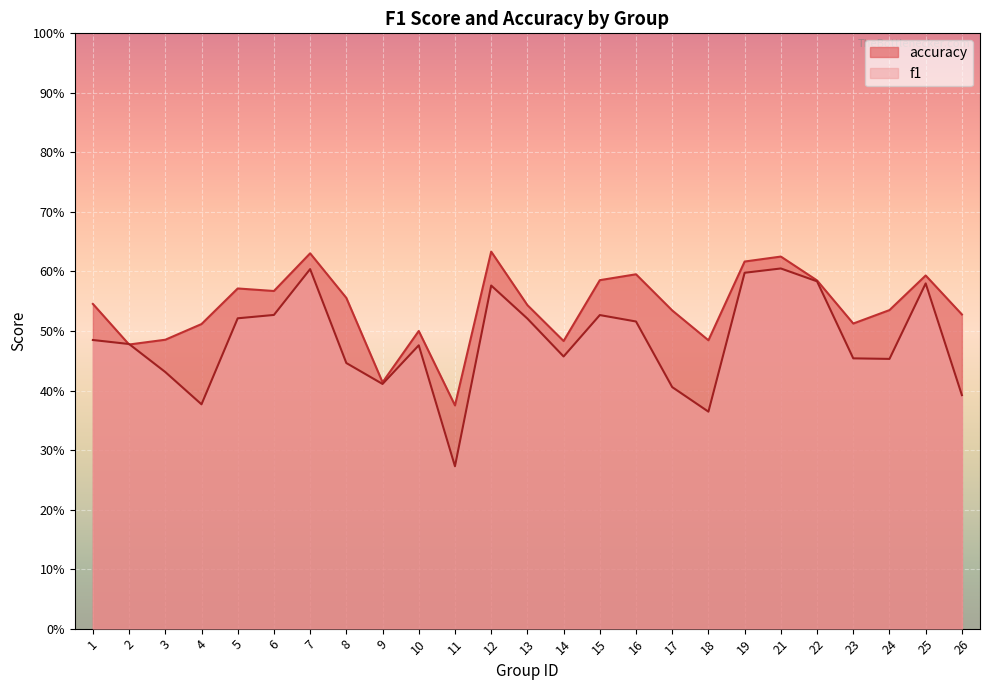

At which category does the chart reach its peak across all series?

12